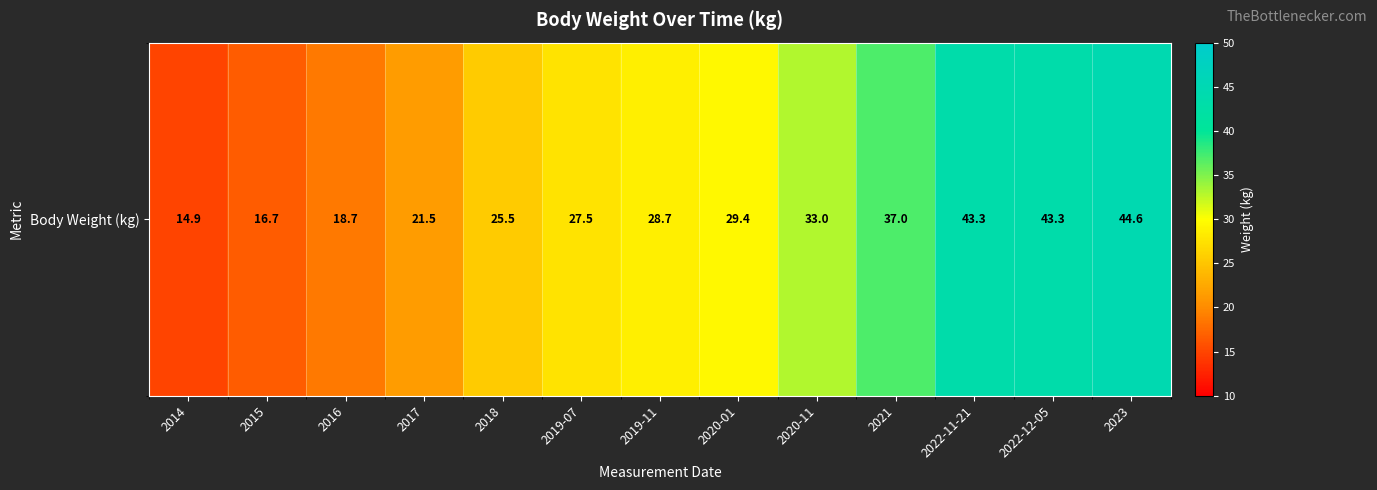

Which label corresponds to the largest value in the chart?

2023